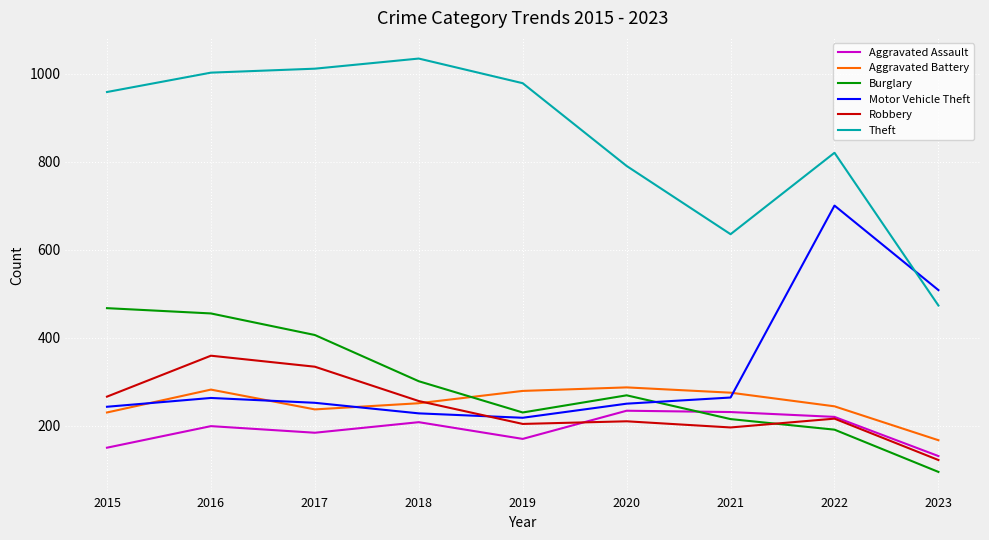

What is the difference between the highest and lowest values at 2016?

803